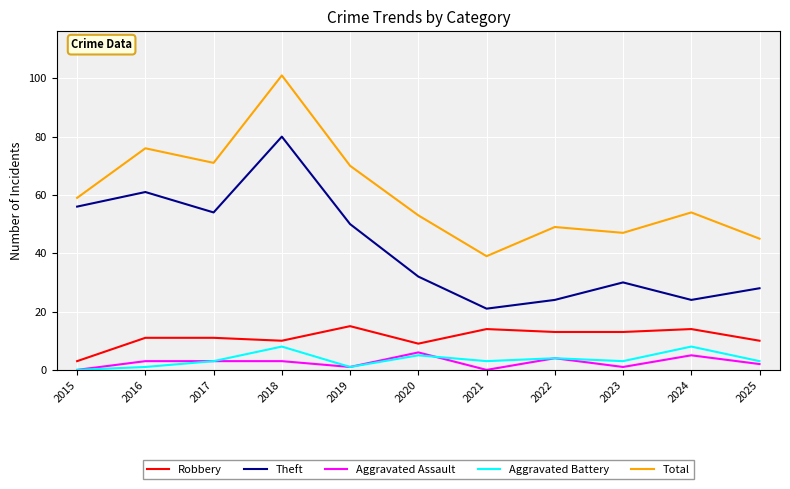

At which category is the sum across all series the highest?

2018